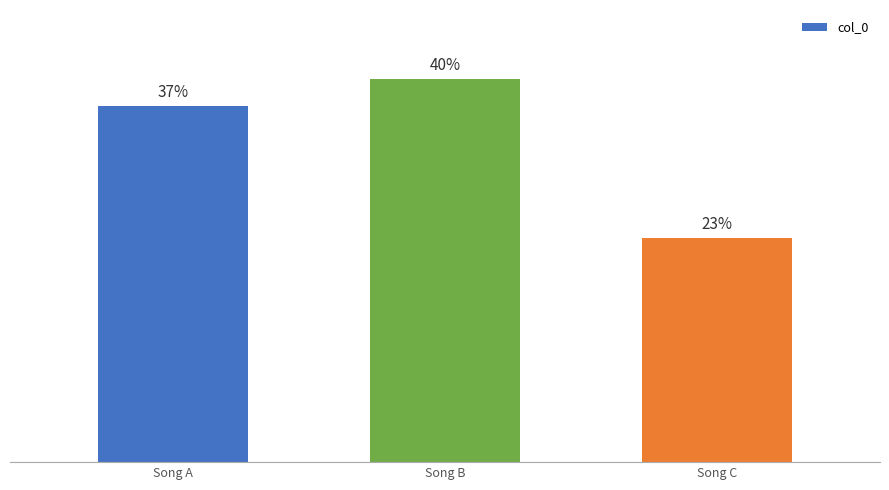

What is the change in value from Song A to Song C?

-149020